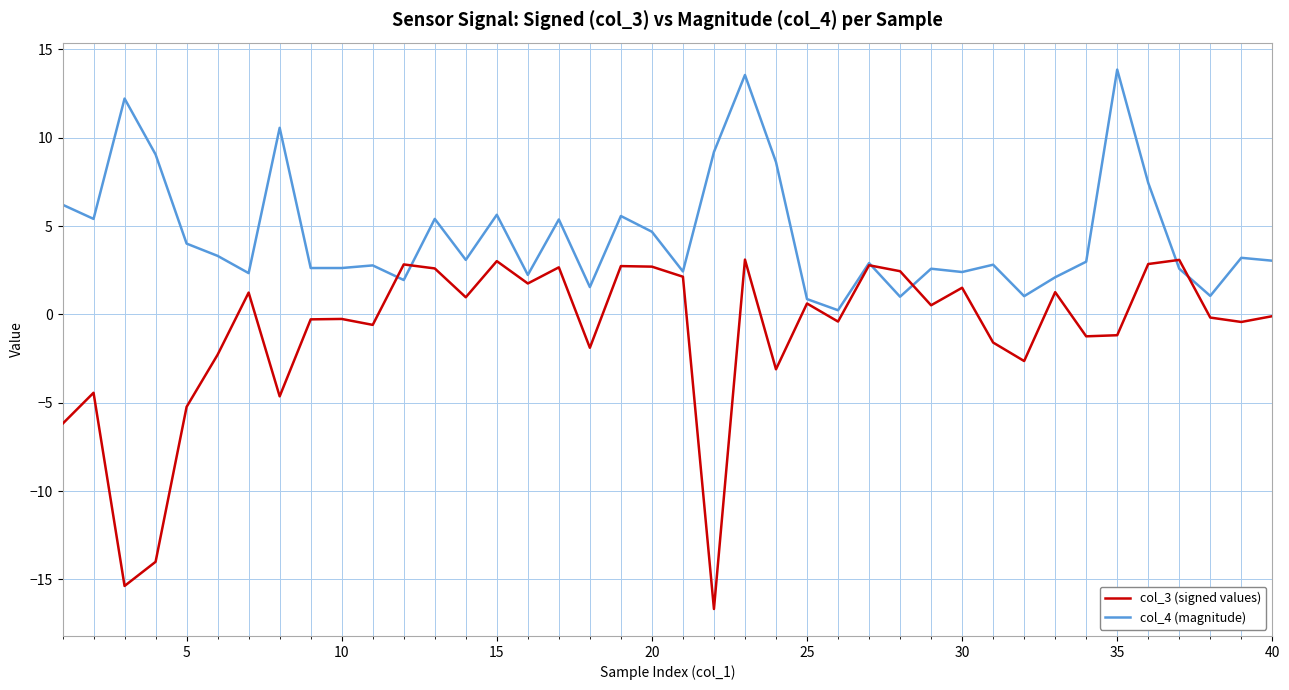

Which series has the largest total across all categories?

col_4 (magnitude)